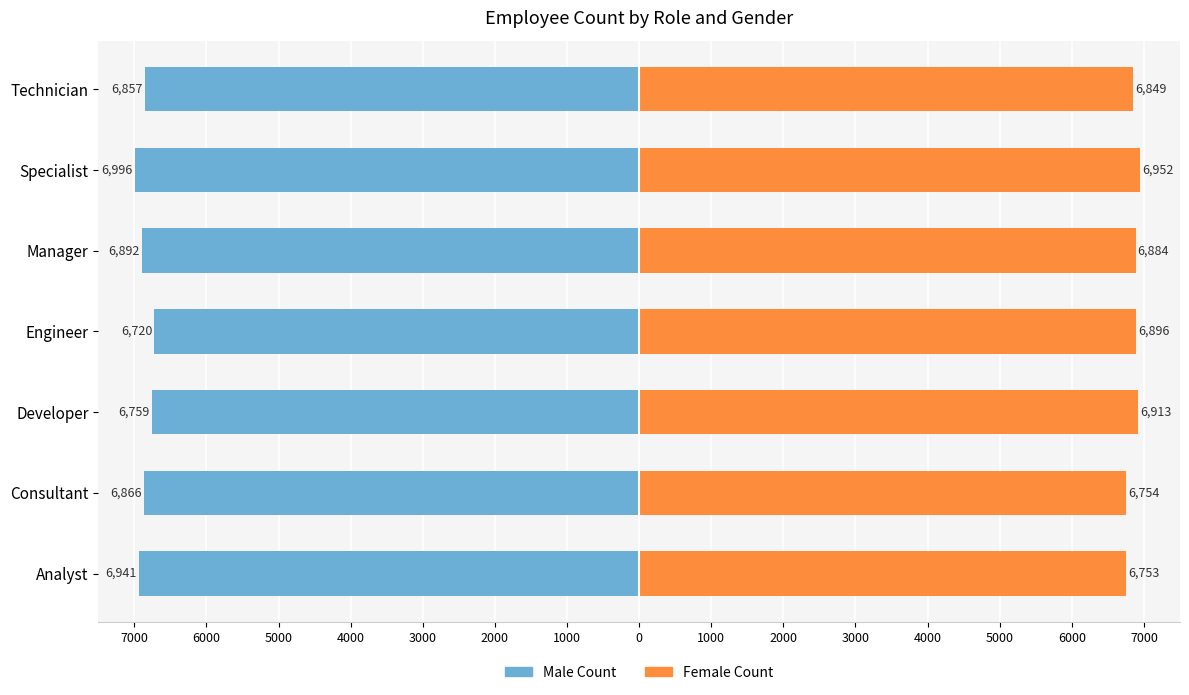

Count the number of categories in the chart.

7